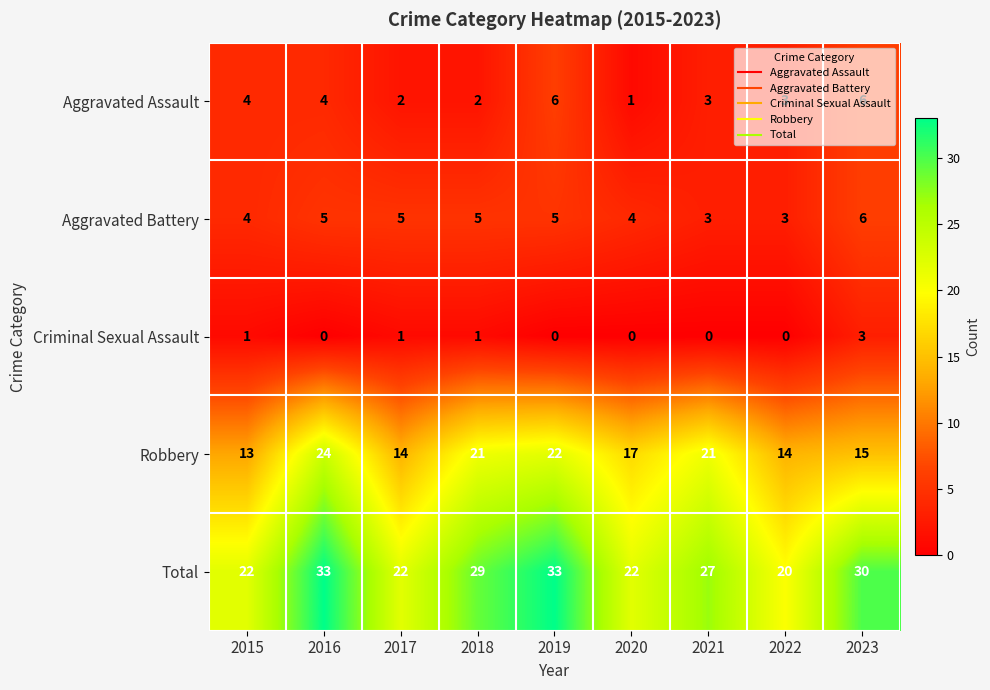

How many values in the Aggravated Battery series are below 5?

4